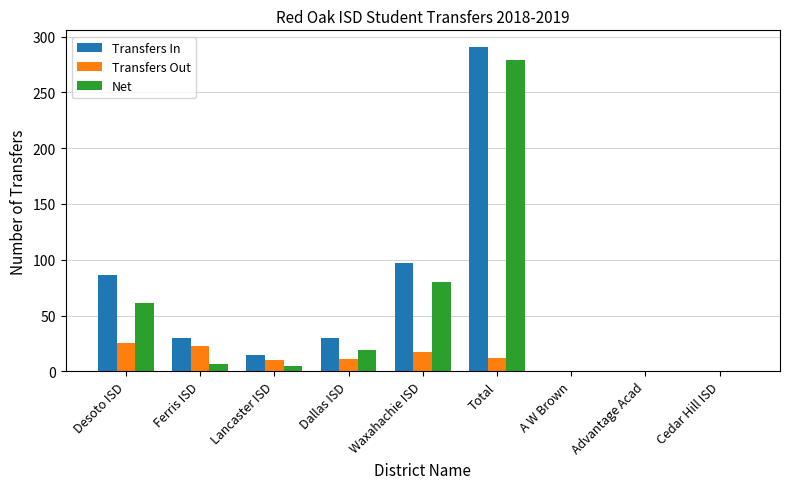

At which label is Net closest to 139?

Waxahachie ISD